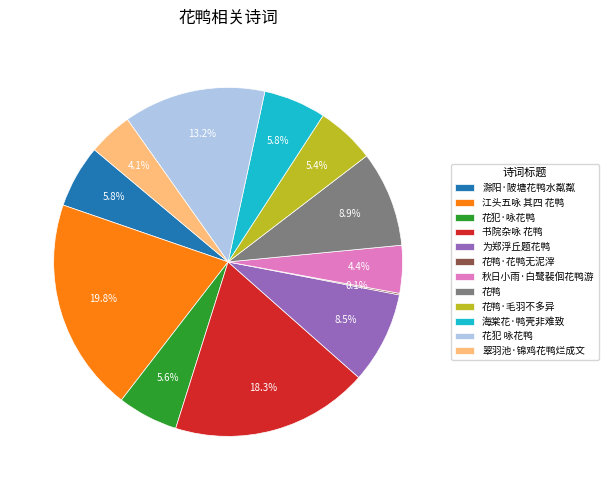

What is the largest slice in the pie chart?

江头五咏 其四 花鸭